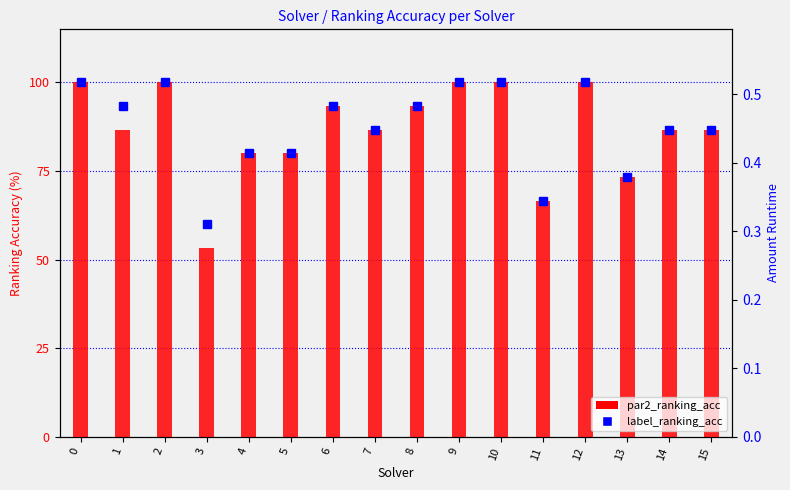

Count the number of categories in the chart.

16